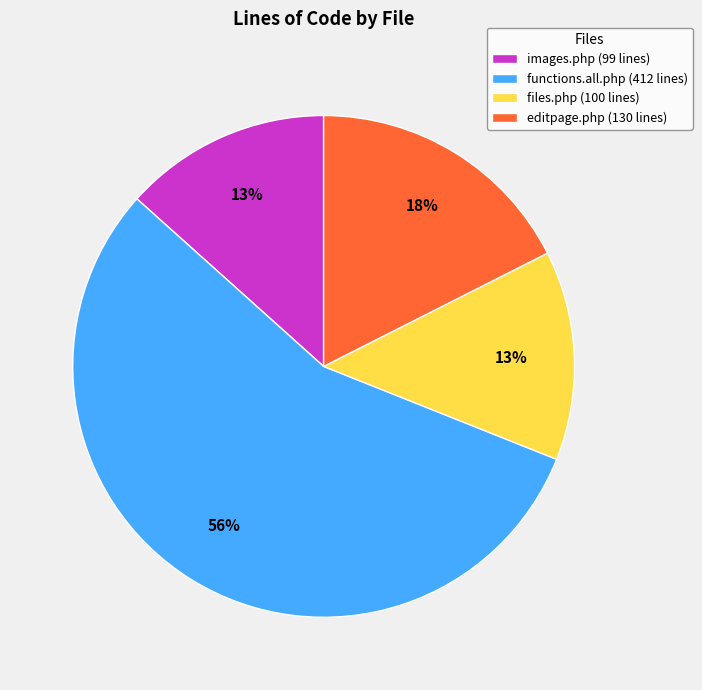

Count the number of slices in the pie.

4